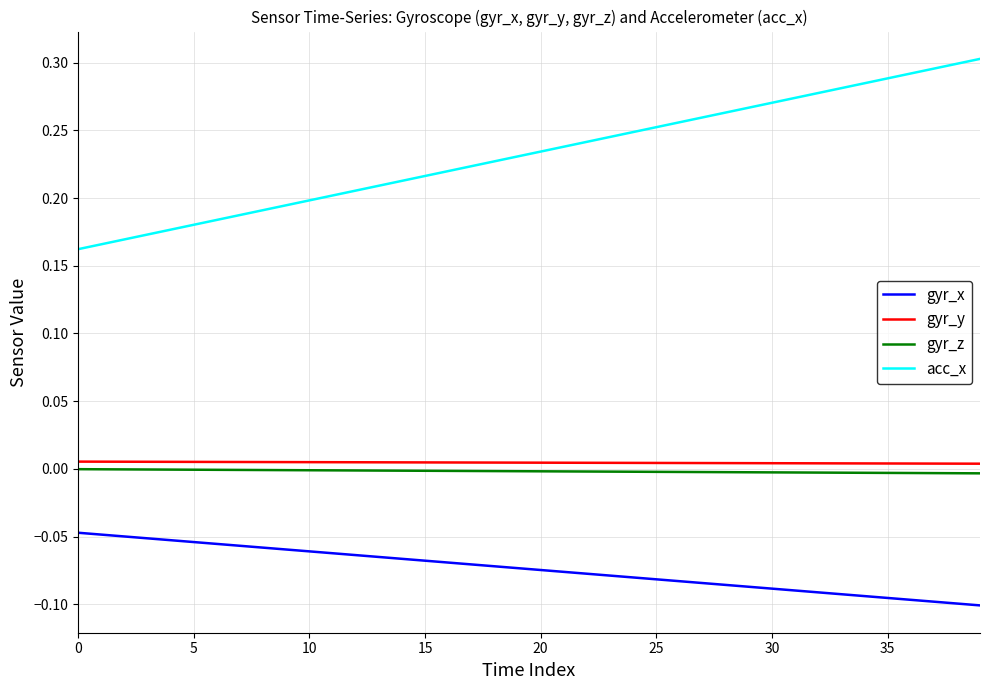

Which series has the widest spread of values?

acc_x